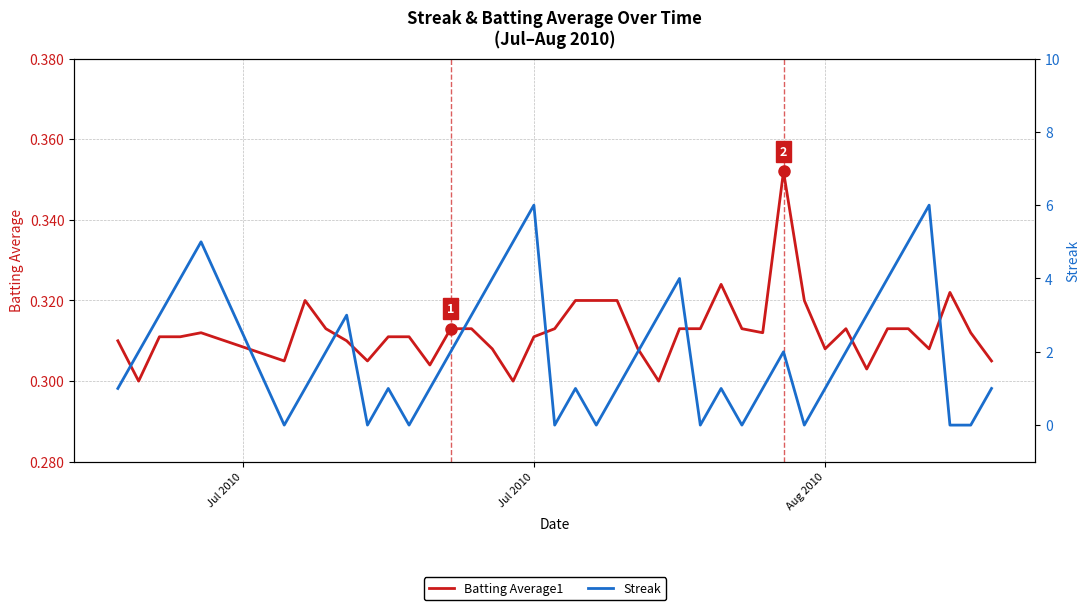

Which series has the widest spread of values?

Streak